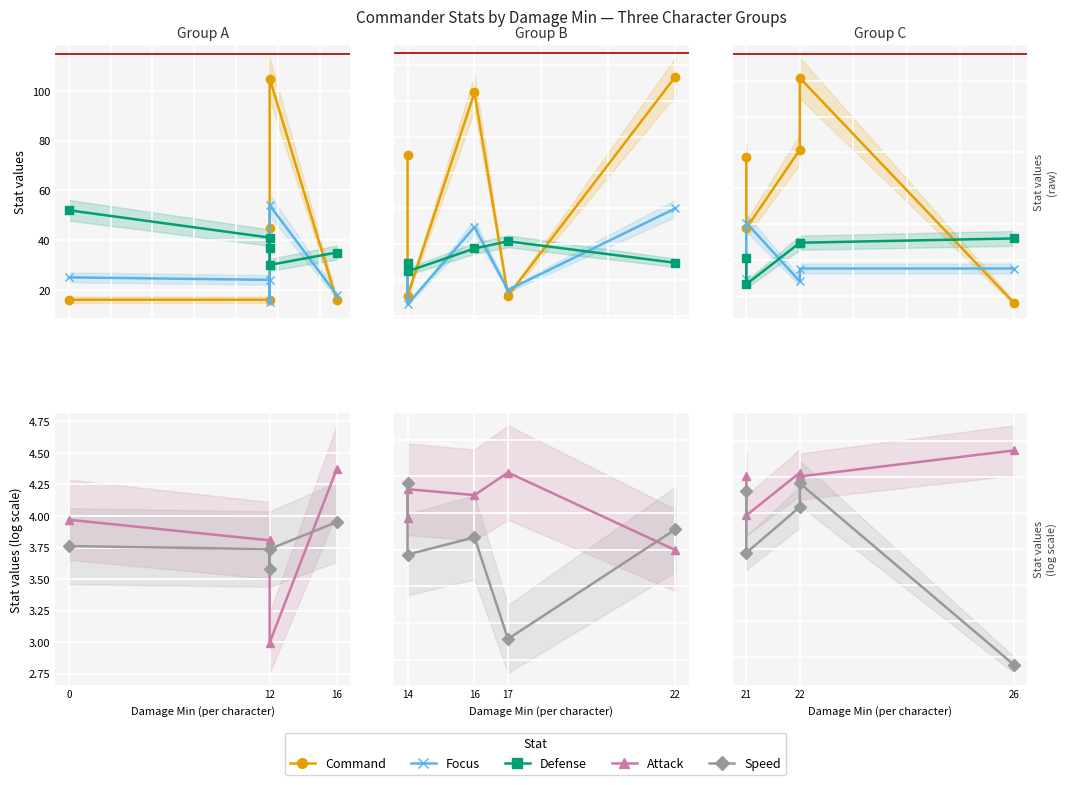

How many lines are shown in the chart?

5